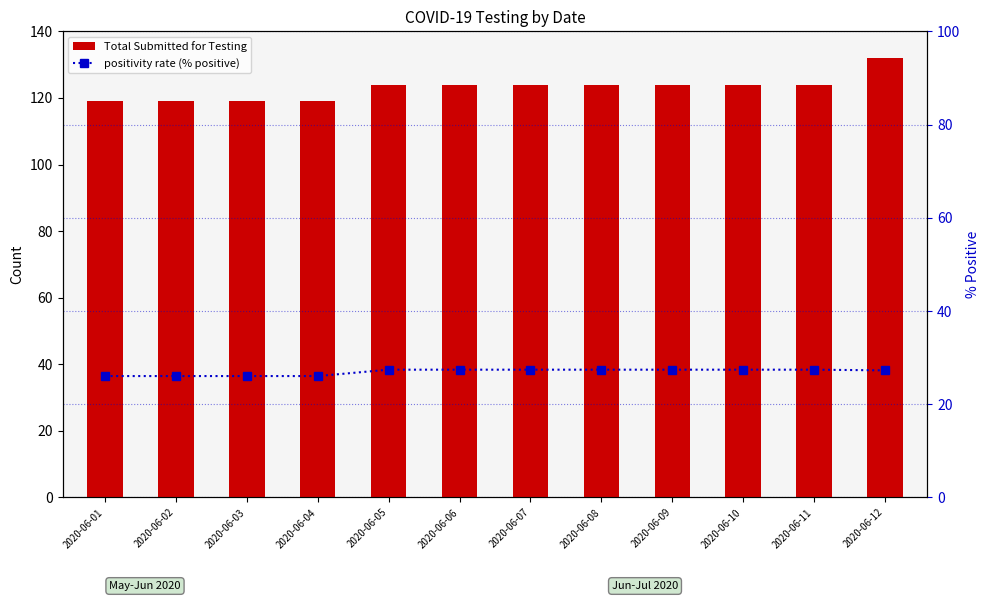

What is the sum of the Total Submitted for Testing values at 2020-06-04 and 2020-06-09?

243.0